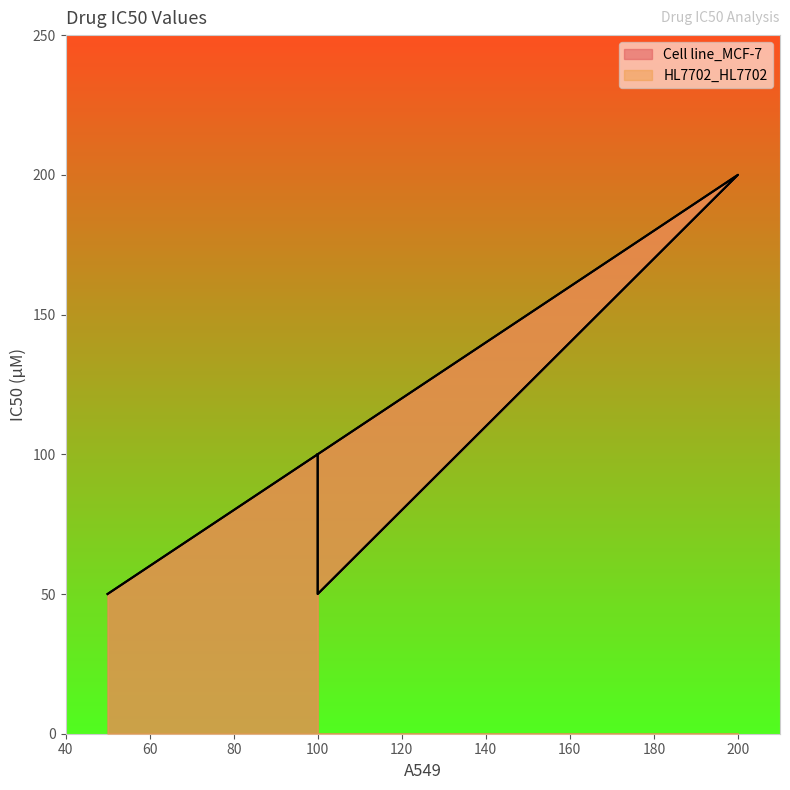

Where is HL7702_HL7702 nearest to the value 125?

100